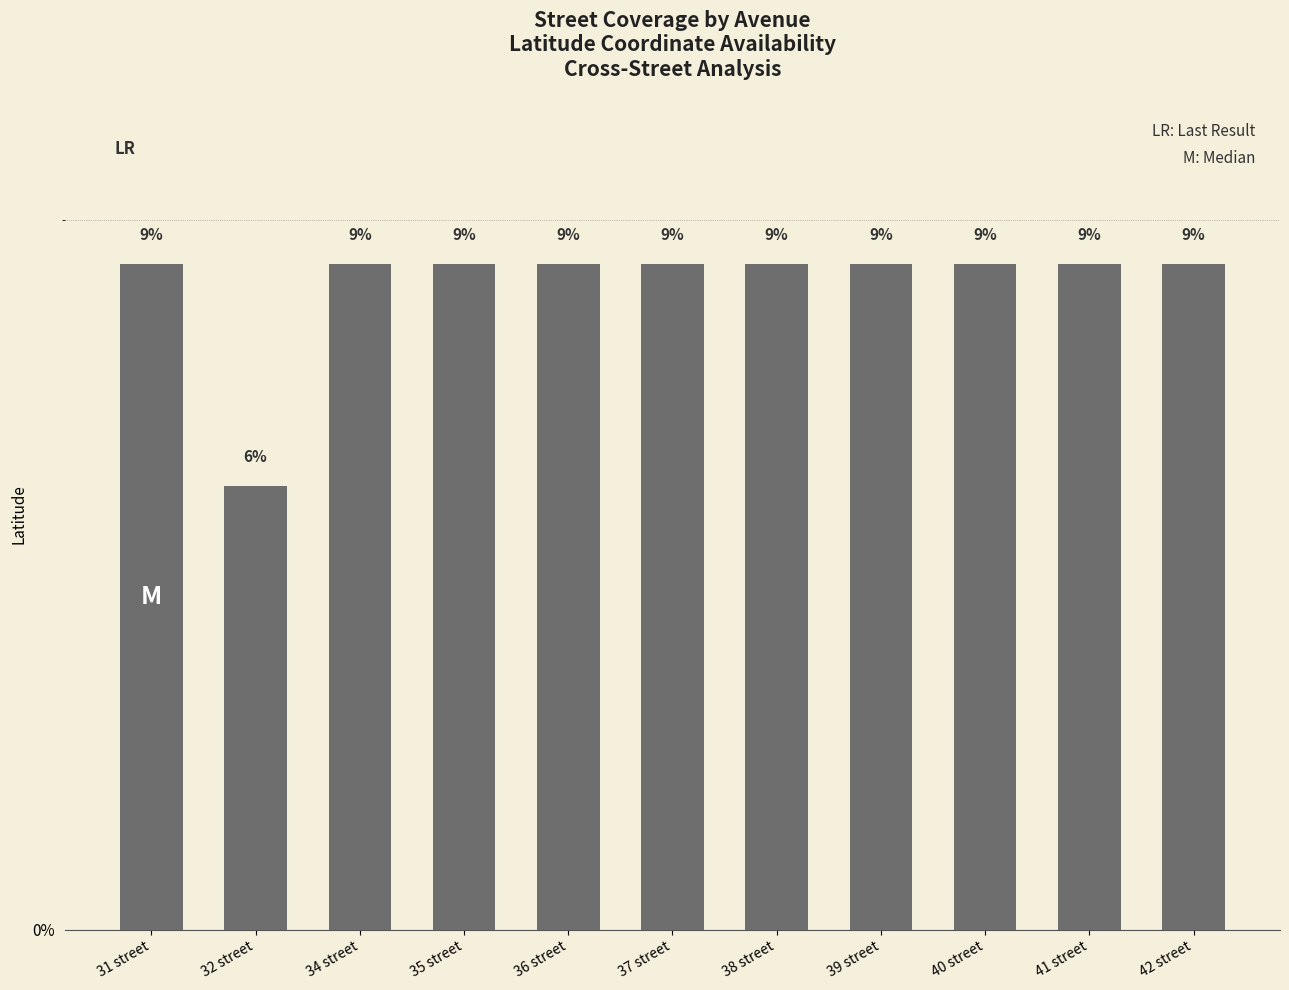

Reading left to right, list all the values displayed in this chart.

31 street=9.4	32 street=6.2	34 street=9.4	35 street=9.4	36 street=9.4	37 street=9.4	38 street=9.4	39 street=9.4	40 street=9.4	41 street=9.4	42 street=9.4